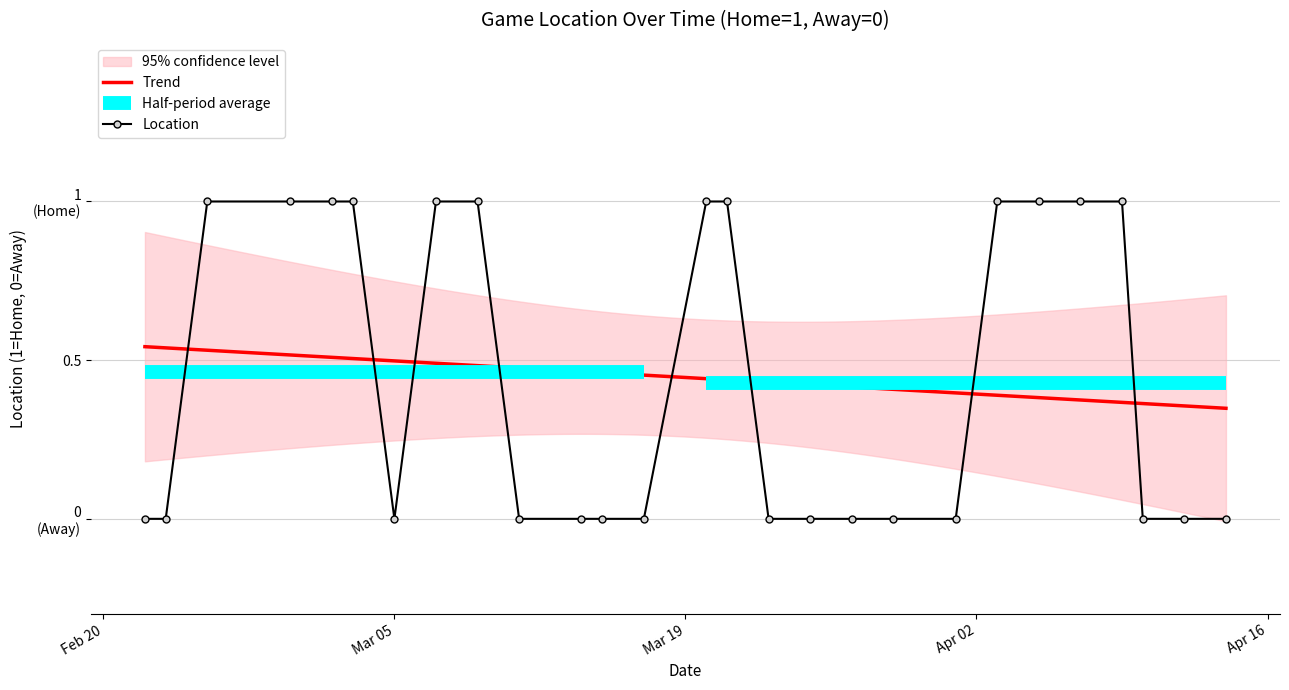

How many positive values are there?

12